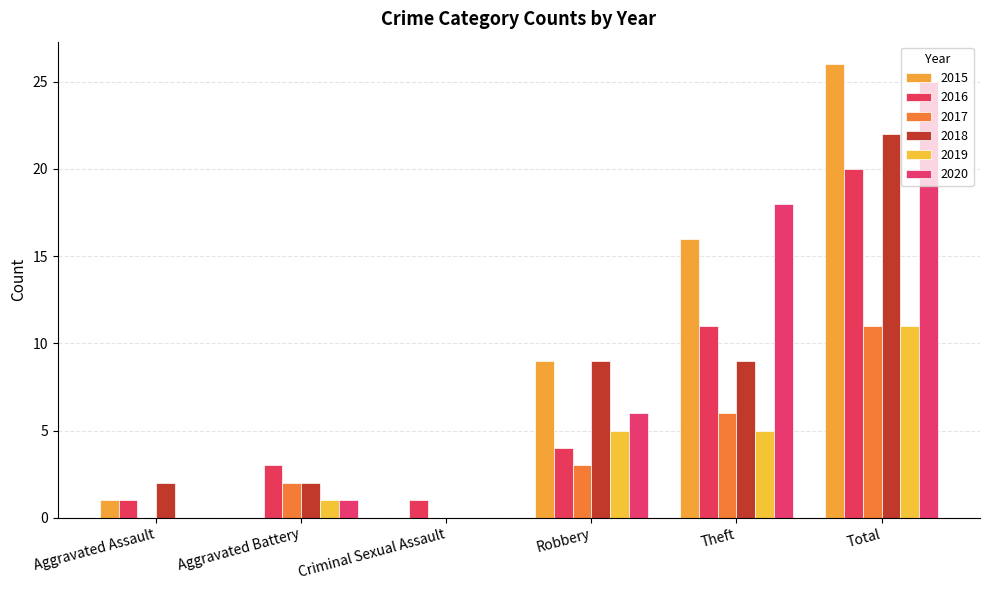

At which label does 2016 reach its peak?

Total